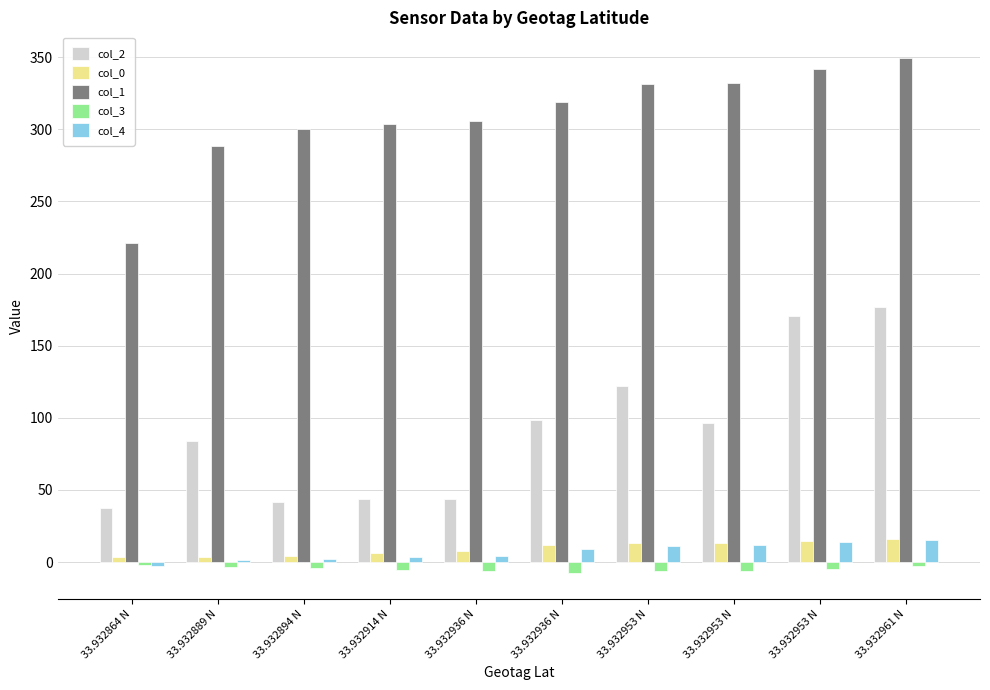

What are all the series names shown in the legend?

col_2, col_0, col_1, col_3, col_4